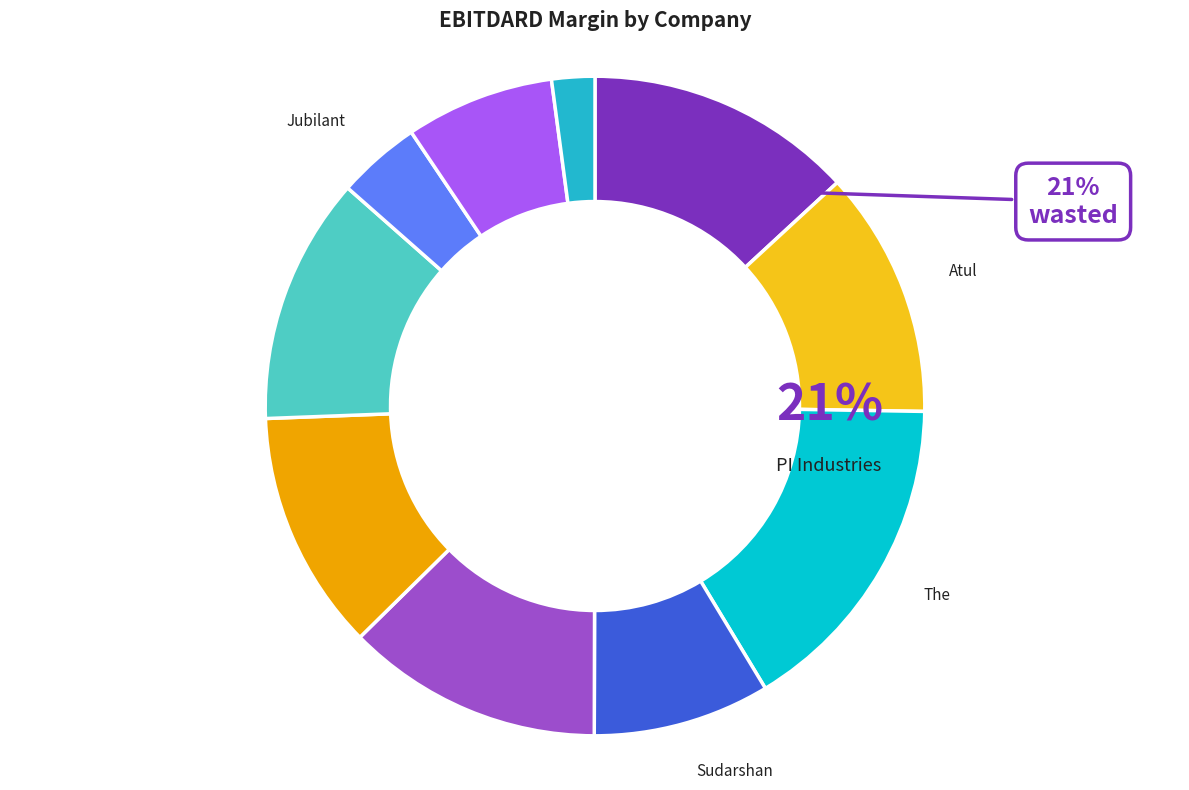

To the nearest percent, what is the combined percentage of Sudarshan Chemical Industries and PI Industries Limited?

22%